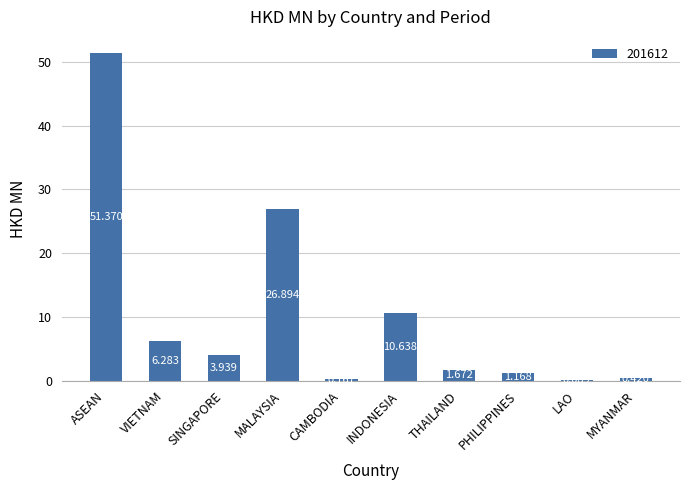

At which label does the data first exceed 3?

ASEAN